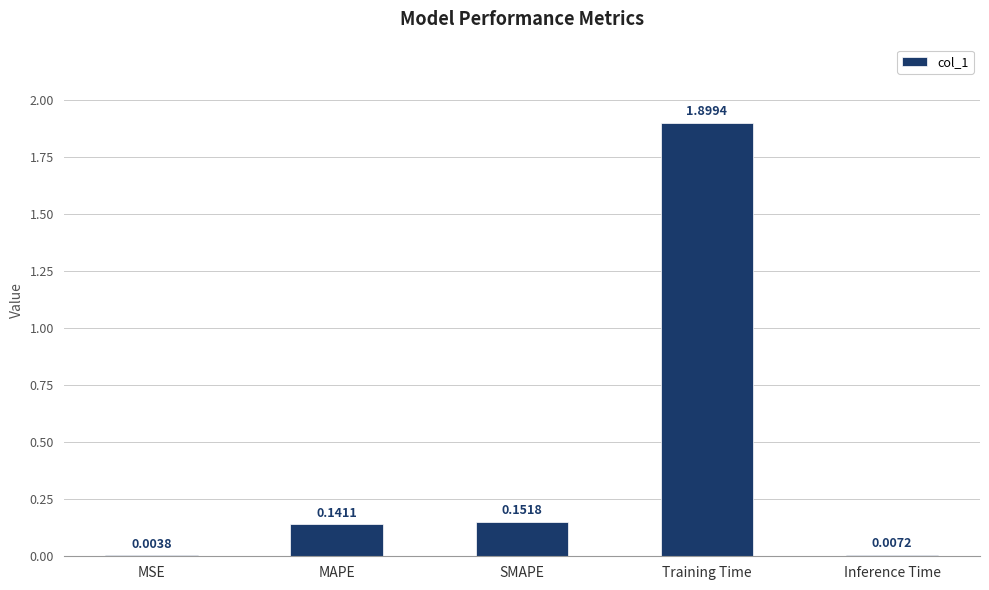

Between MAPE and Training Time, which is larger?

Training Time